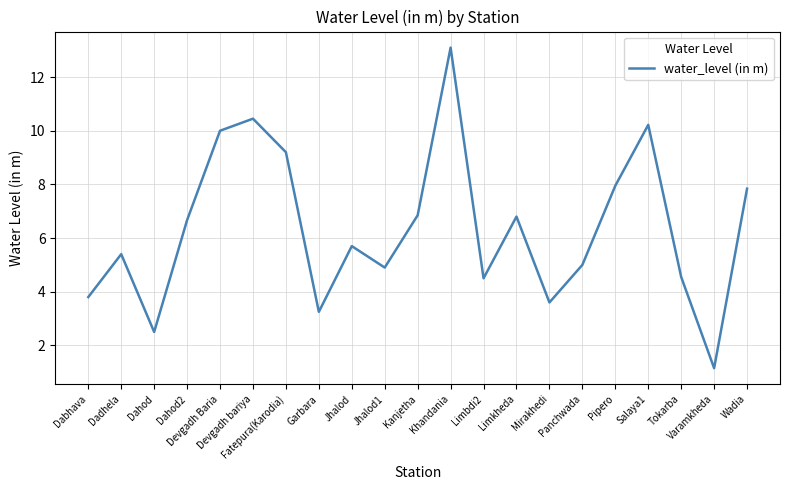

Does the chart display data point markers on the line(s)?

No